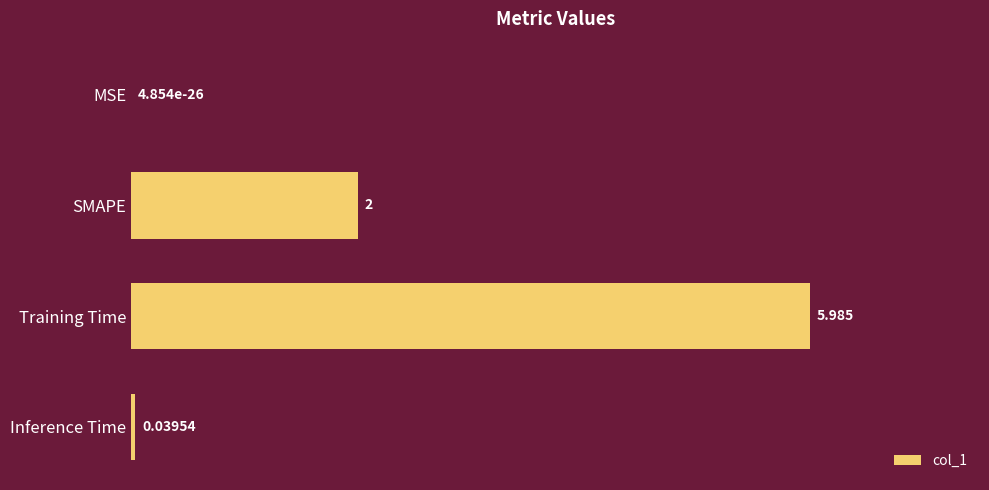

Between SMAPE and Training Time, which is larger?

Training Time